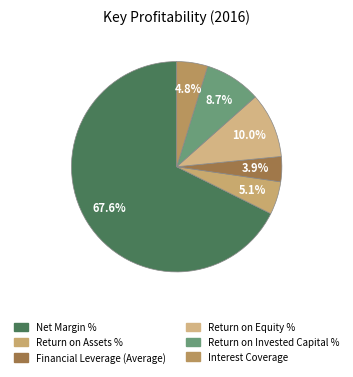

What portion of the pie excludes Net Margin %?

32.4%